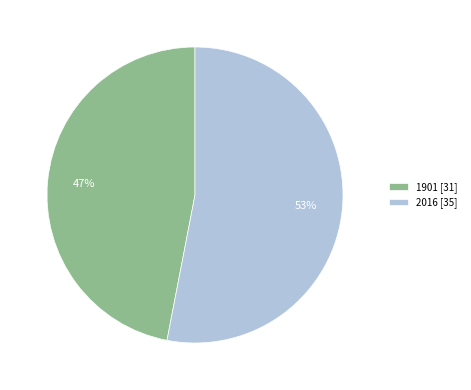

Rank the categories by value from lowest to highest.

1901, 2016